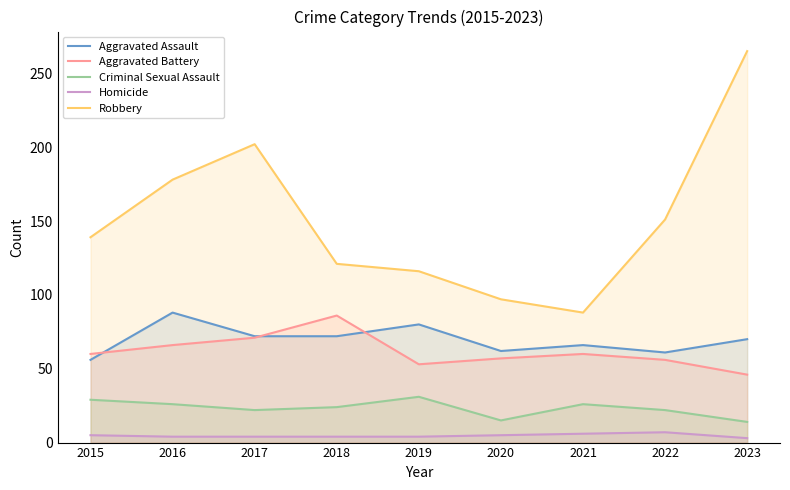

List the labels in order of Aggravated Assault value, largest first.

2016, 2019, 2017, 2018, 2023, 2021, 2020, 2022, 2015